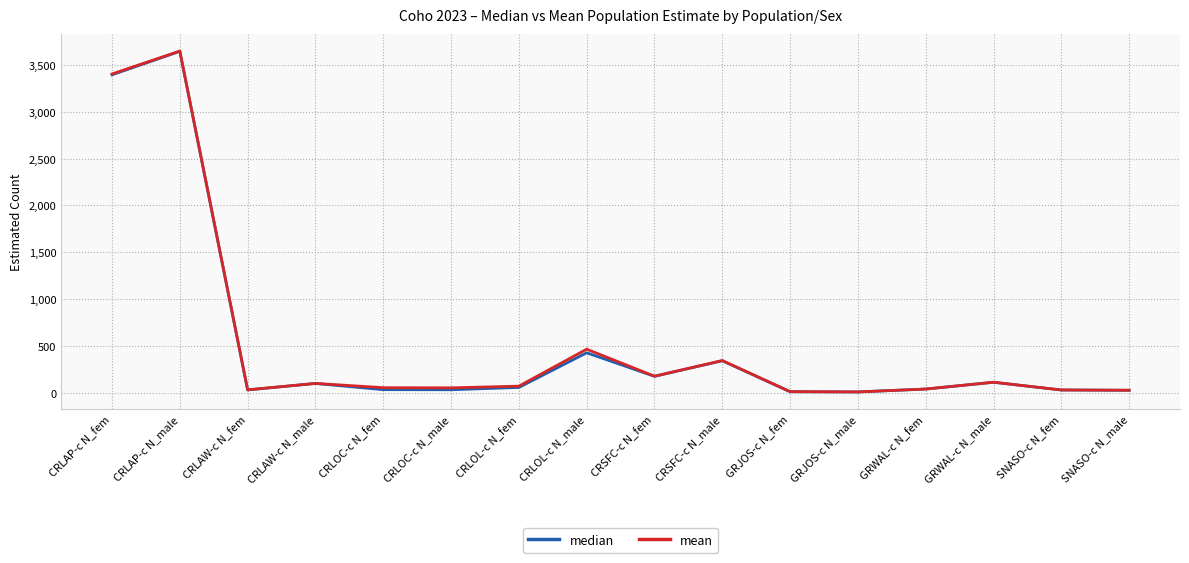

What position from the left is CRSFC-c N_male?

10